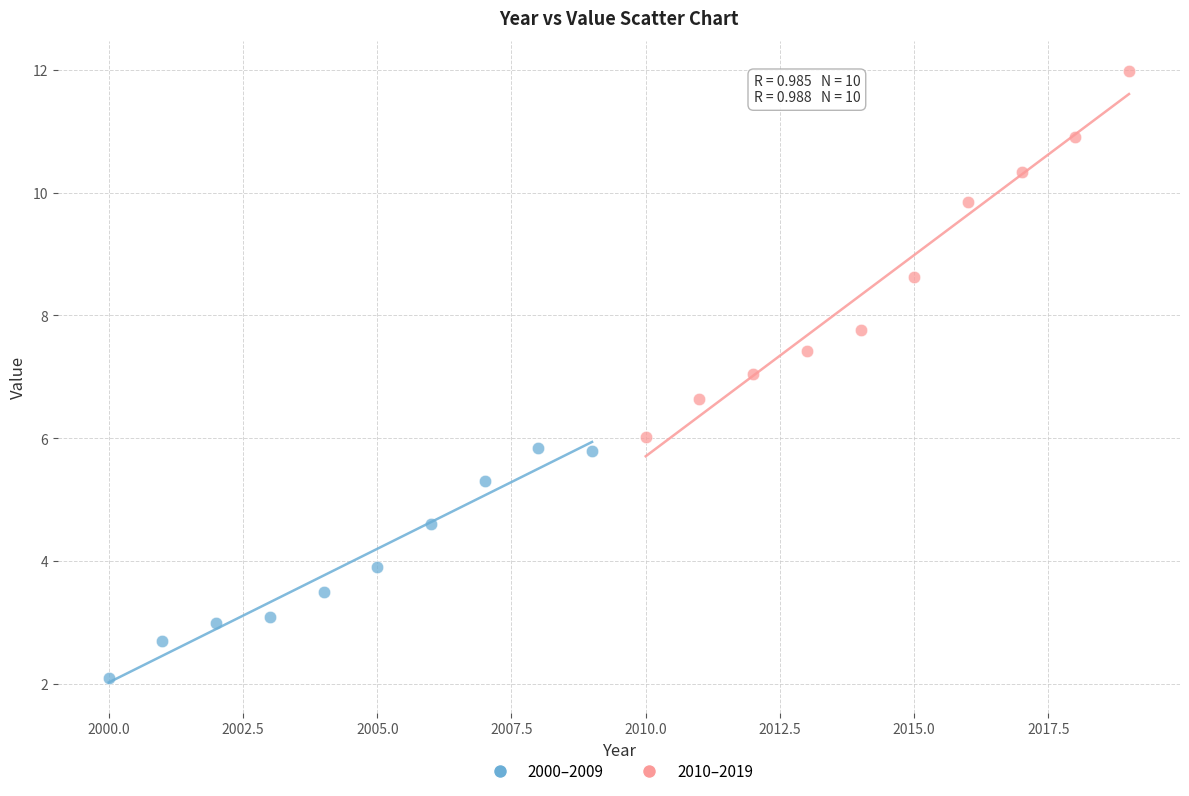

Which series contains the highest Y value?

2010–2019